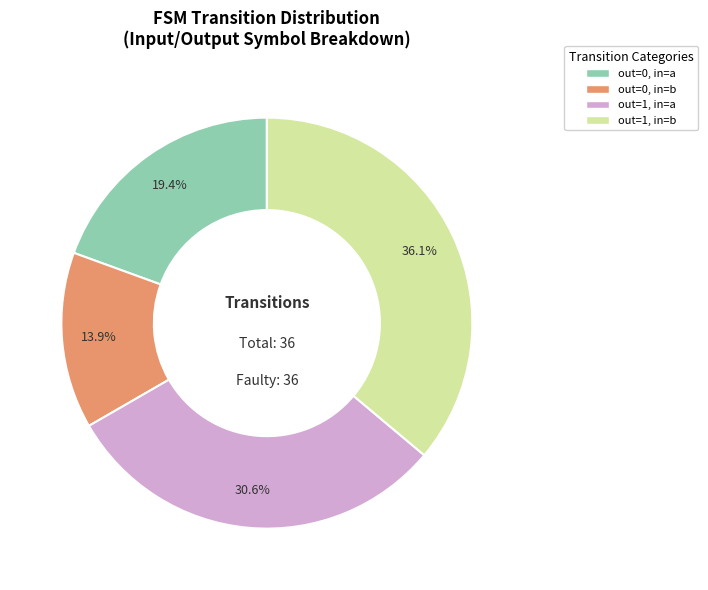

Count the number of slices in the pie.

4